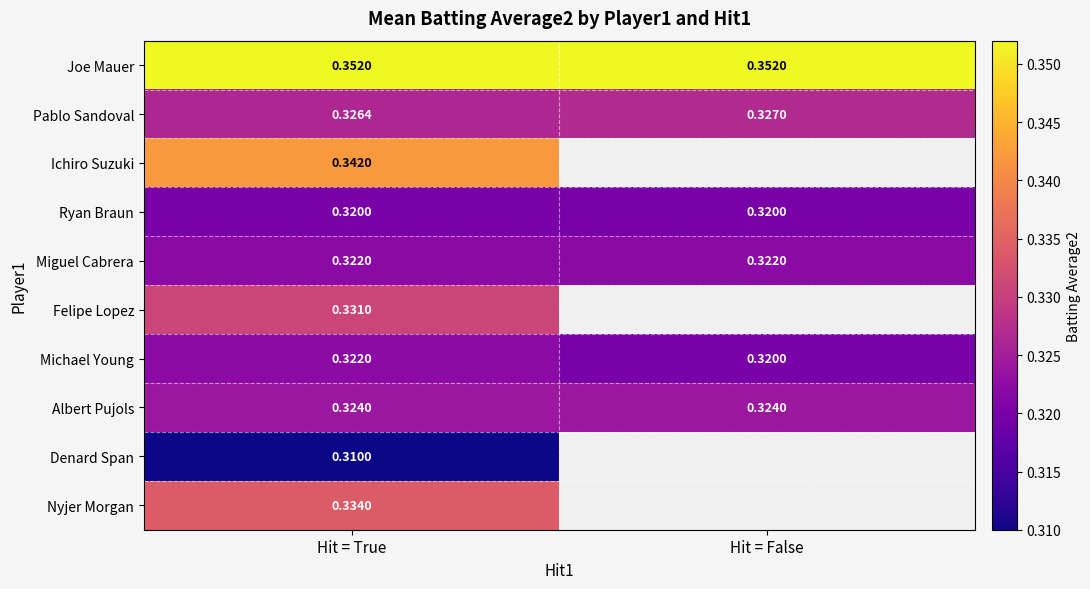

Which category has the highest value across all series?

Hit = False